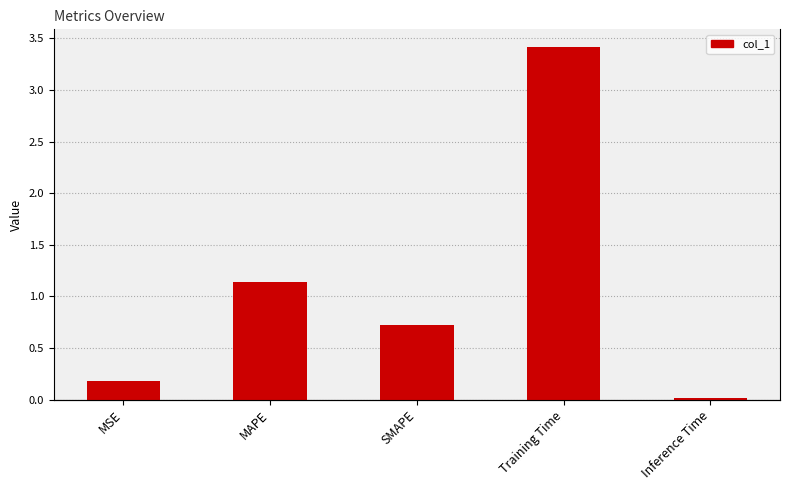

The chart shows a value of 0.1 at MSE. True or false?

False